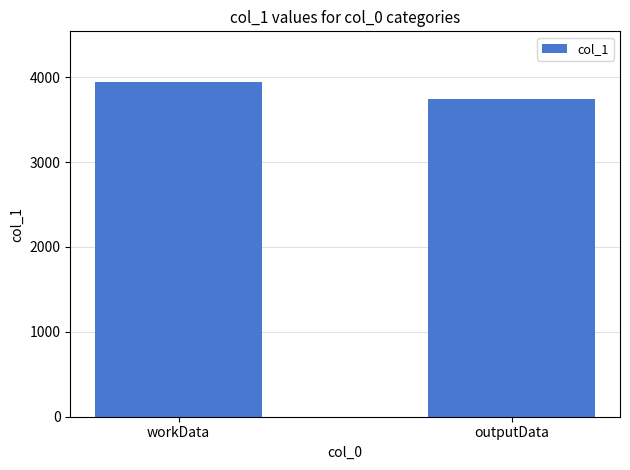

How many bars are there in total?

2